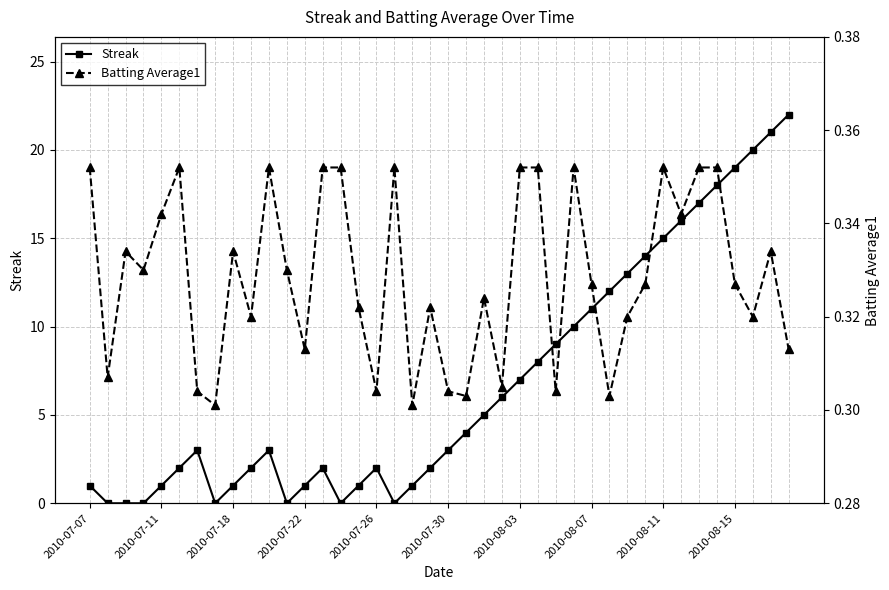

Which has a higher value, 39 or 30?

39